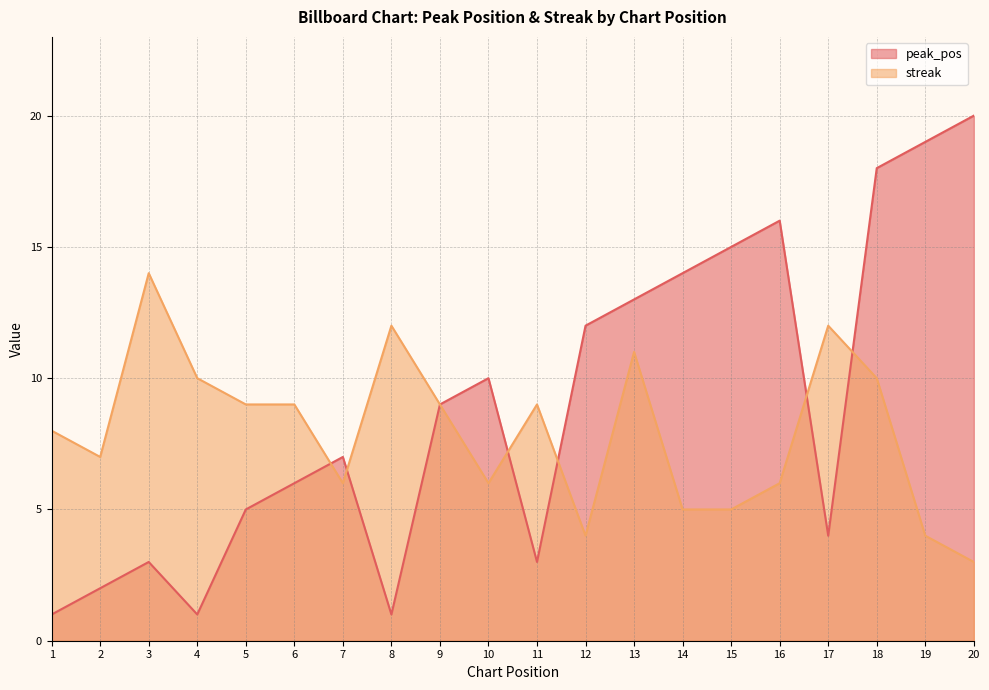

How many lines are shown in the chart?

2